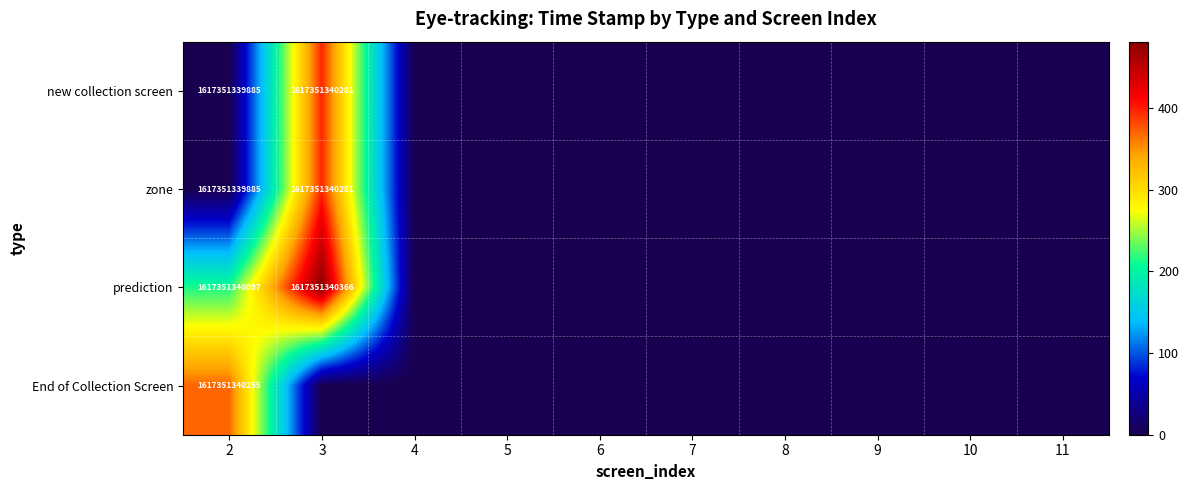

Is it true that zone equals 1617351339885 at 2?

True